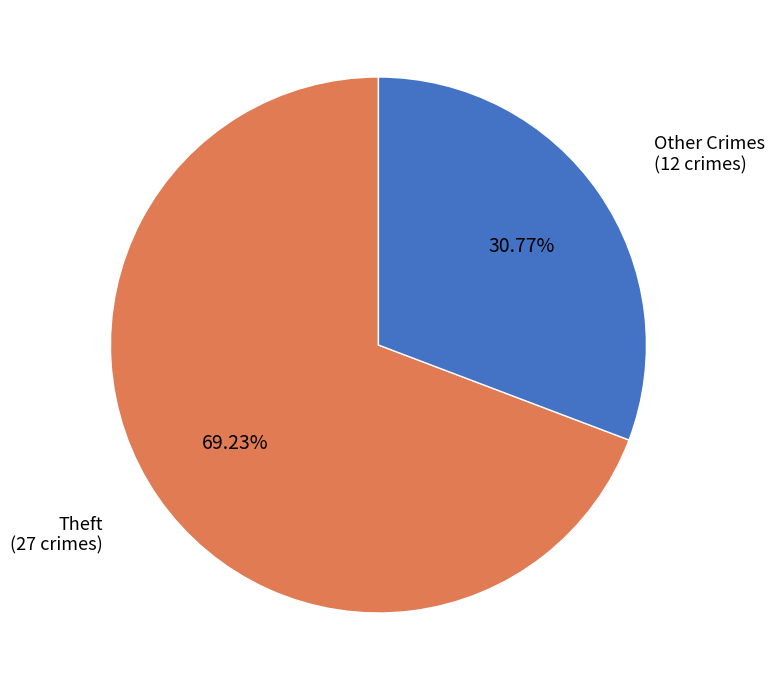

Is there a majority slice in this chart?

Yes